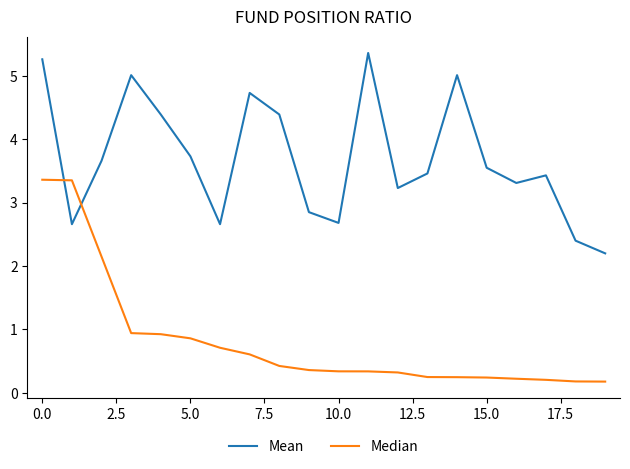

Which series has the largest total across all categories?

Mean